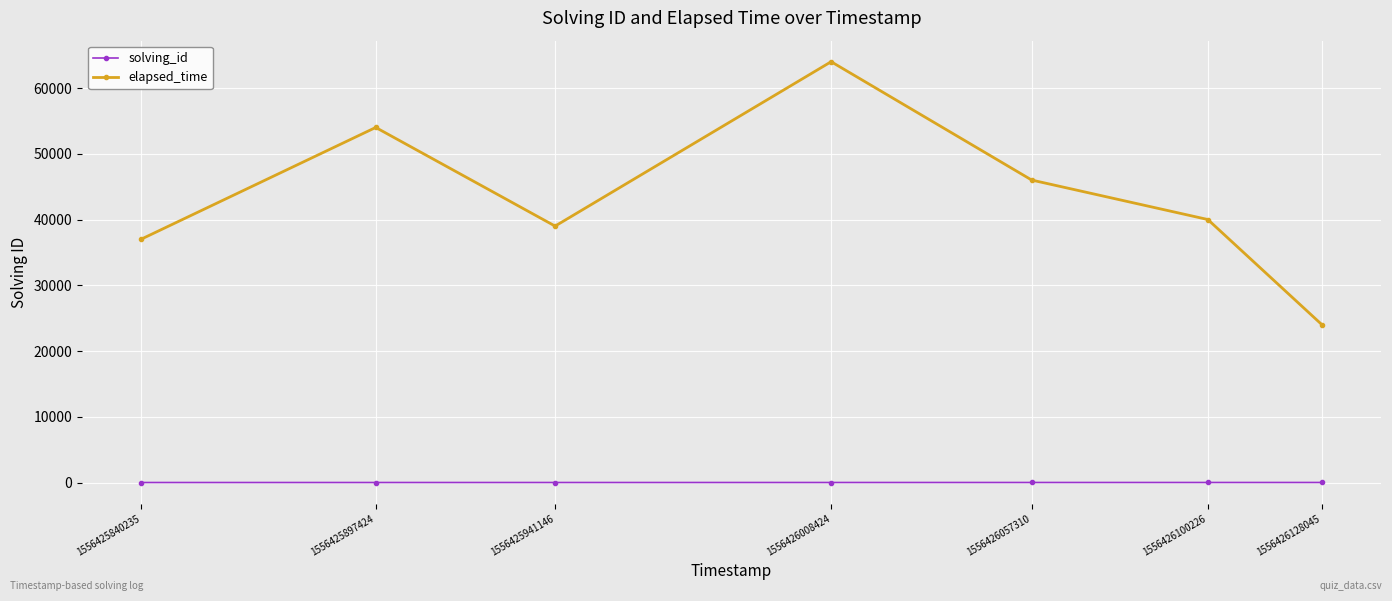

Which series has the largest total across all categories?

elapsed_time